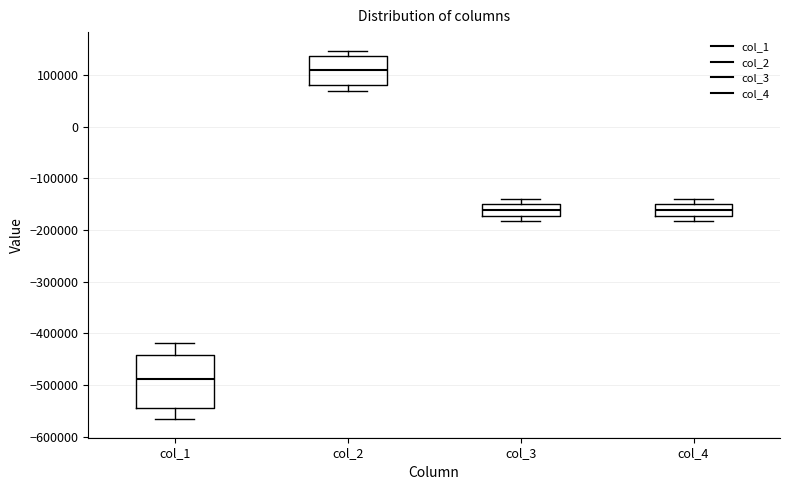

Where is the lower edge of the box for col_1 on the y-axis? The values are not printed on the chart, so give them approximately, as read against the axis.

-540000